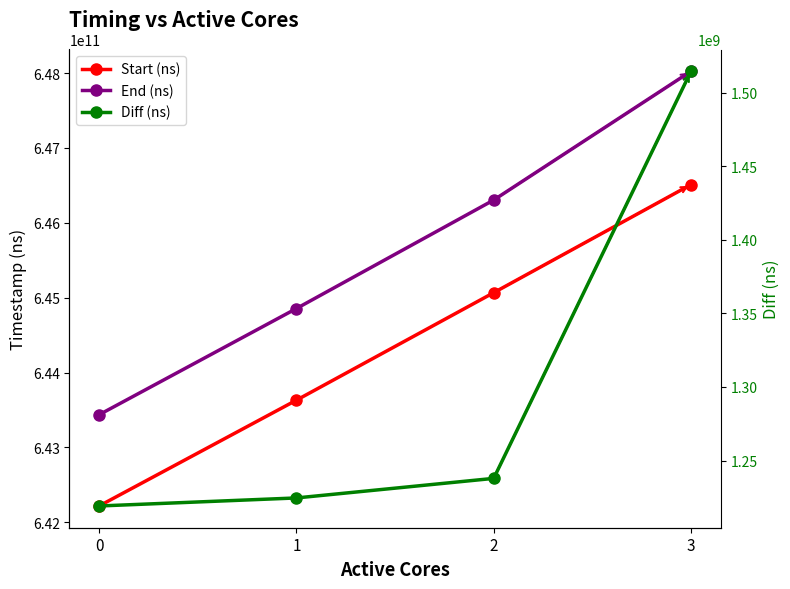

Does the chart have visible grid lines?

No